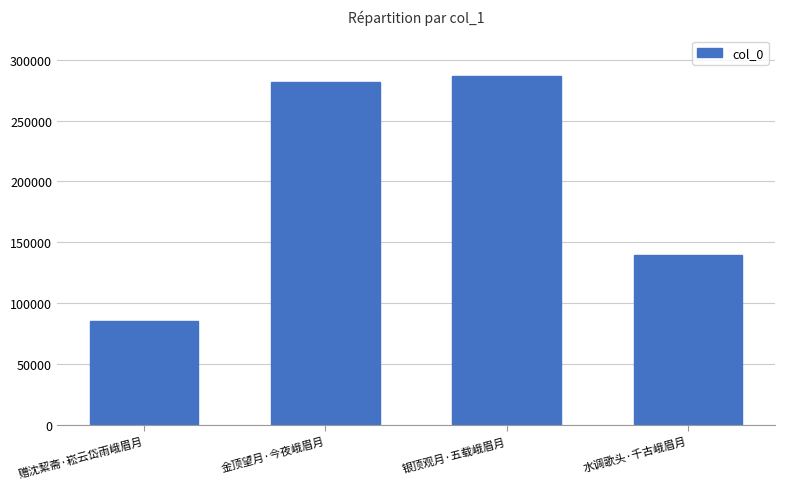

Which label corresponds to the smallest value in the chart?

赠沈絜斋·崧云岱雨峨眉月